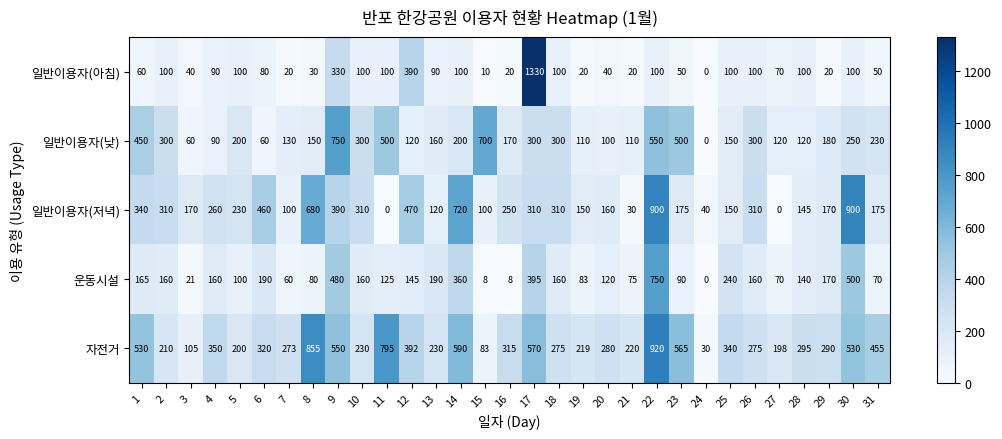

Which category has the highest value in the 자전거 series?

22